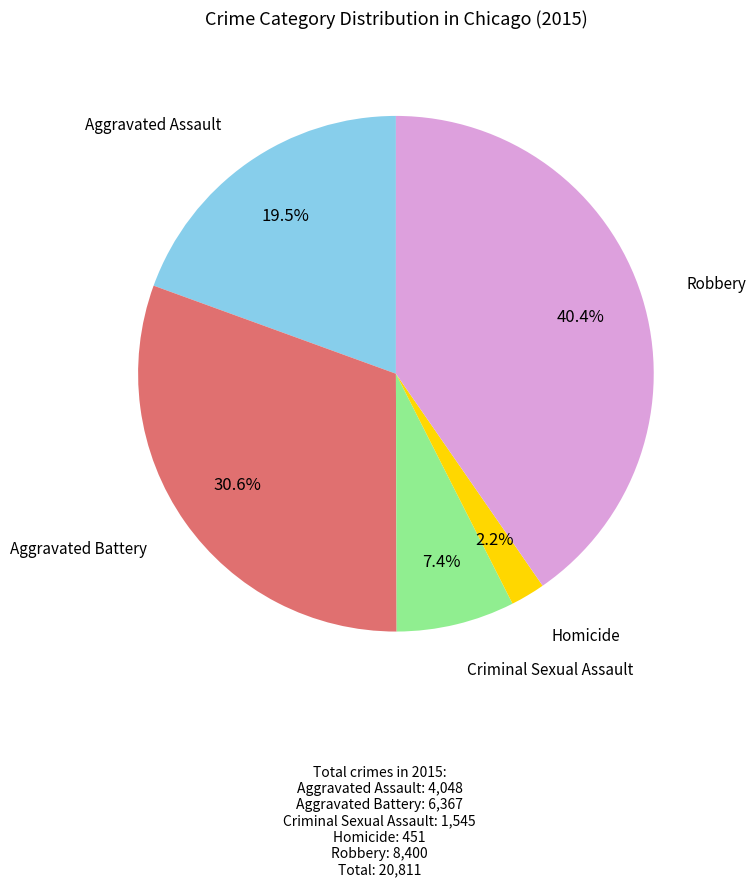

Is there any slice that represents more than half of the pie?

No